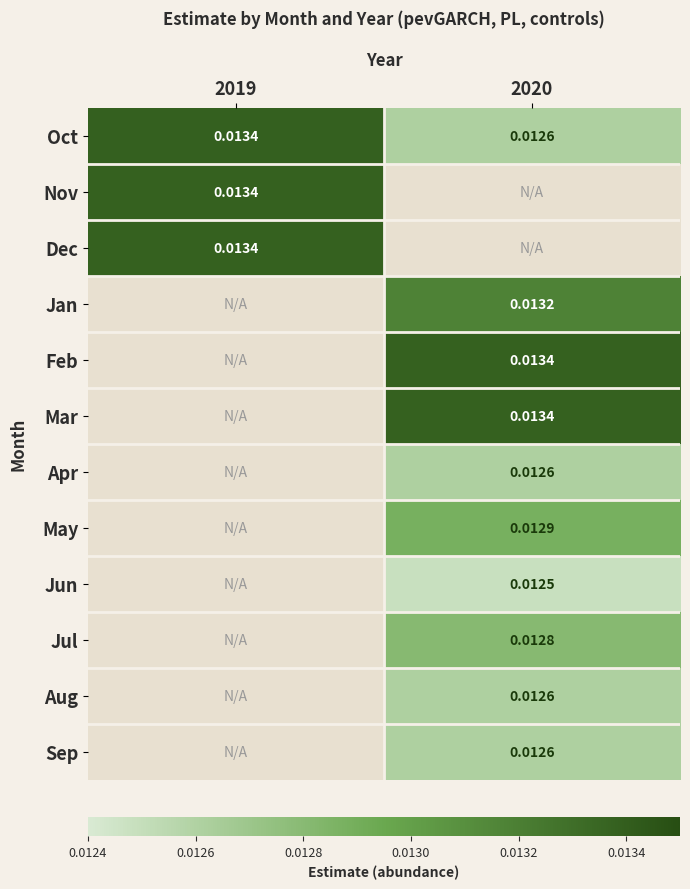

At 2019, list the series in order from largest to smallest.

Oct, Dec, Jan, Feb, Mar, Apr, May, Jun, Jul, Aug, Sep, Nov